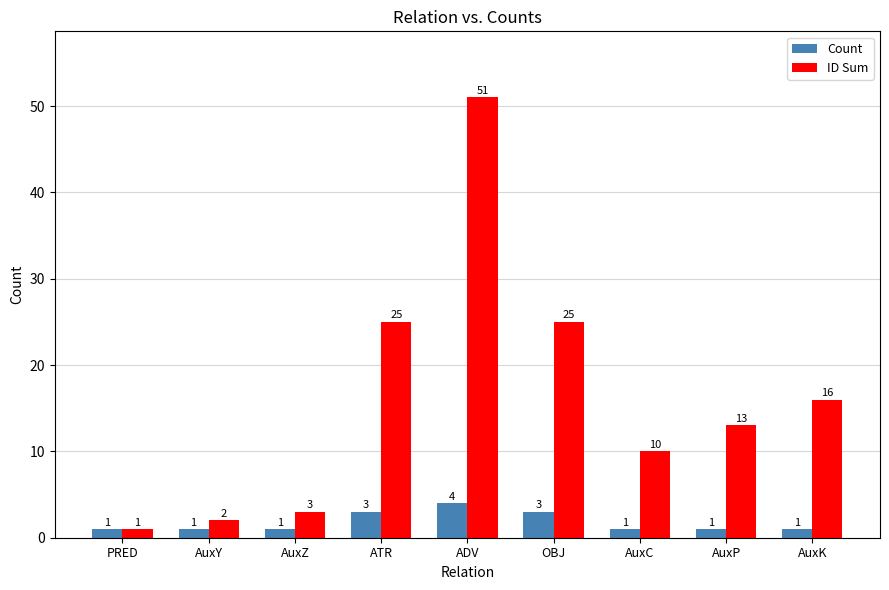

Is it true that Count equals 3 at OBJ?

True